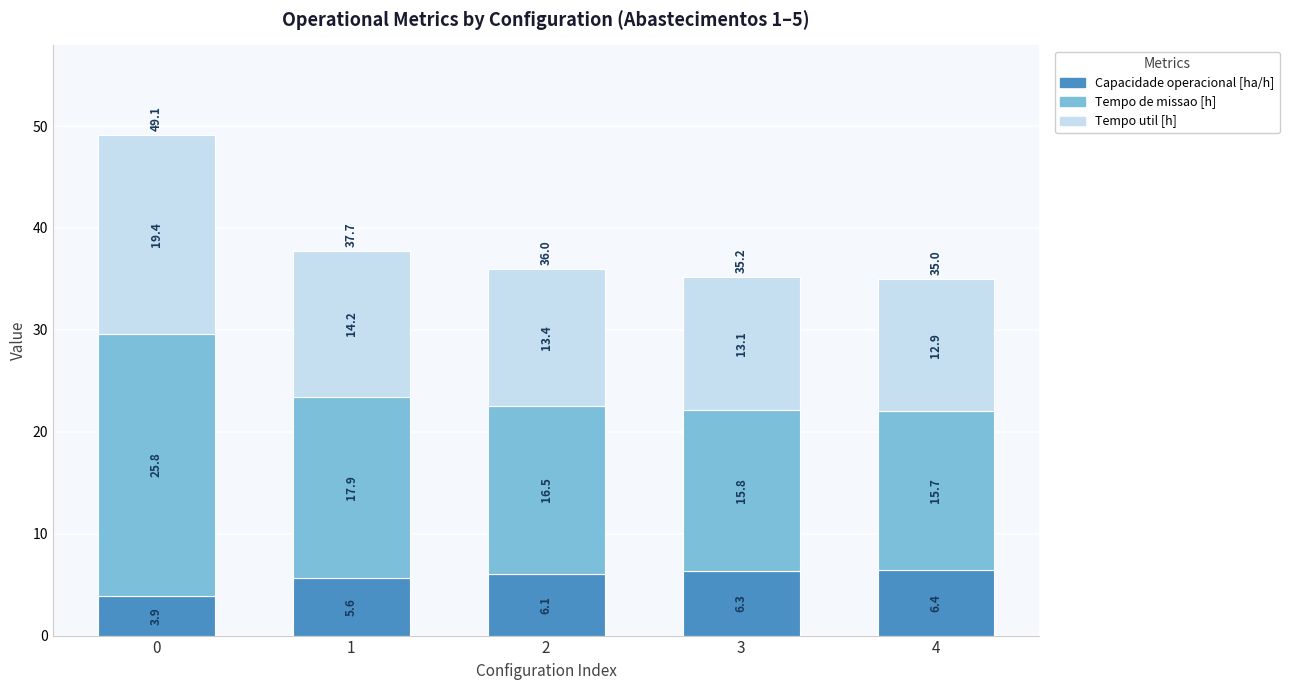

Reading left to right, what are the values for Capacidade operacional [ha/h]?

0=3.9	1=5.6	2=6.1	3=6.3	4=6.4